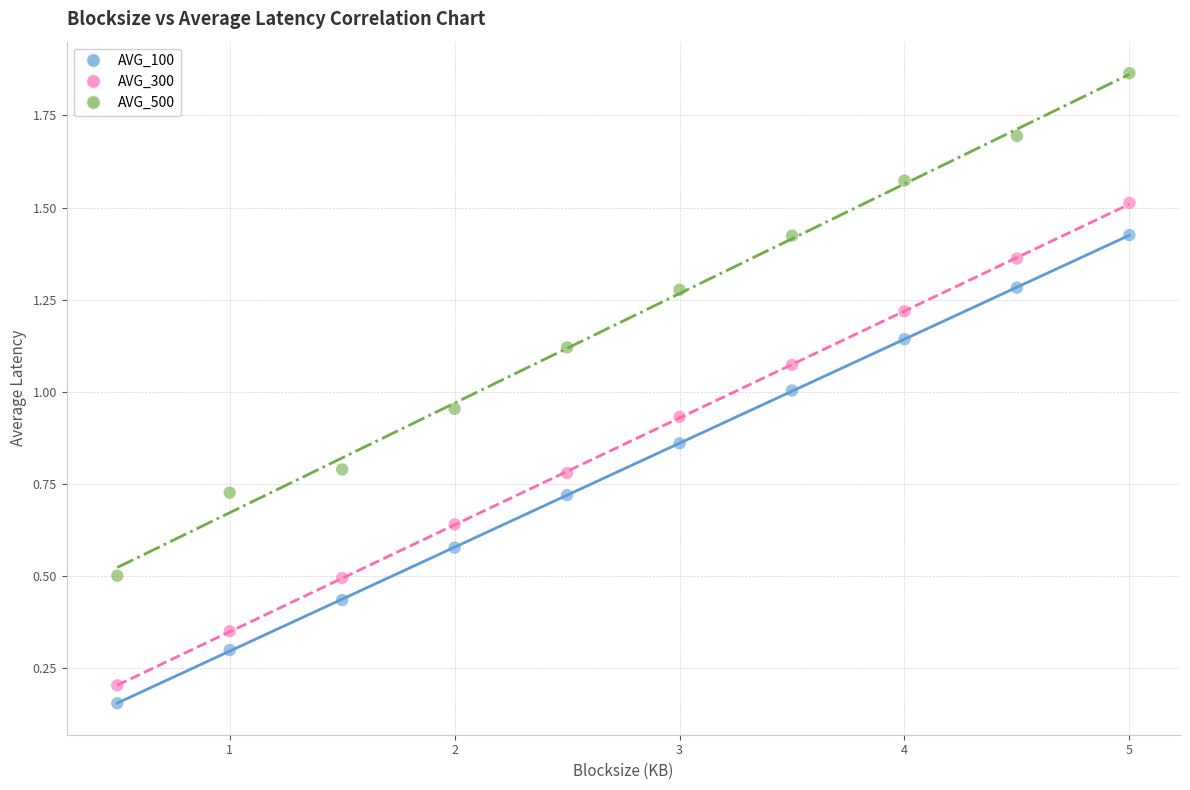

Which series has the largest Y range (max minus min)?

AVG_500